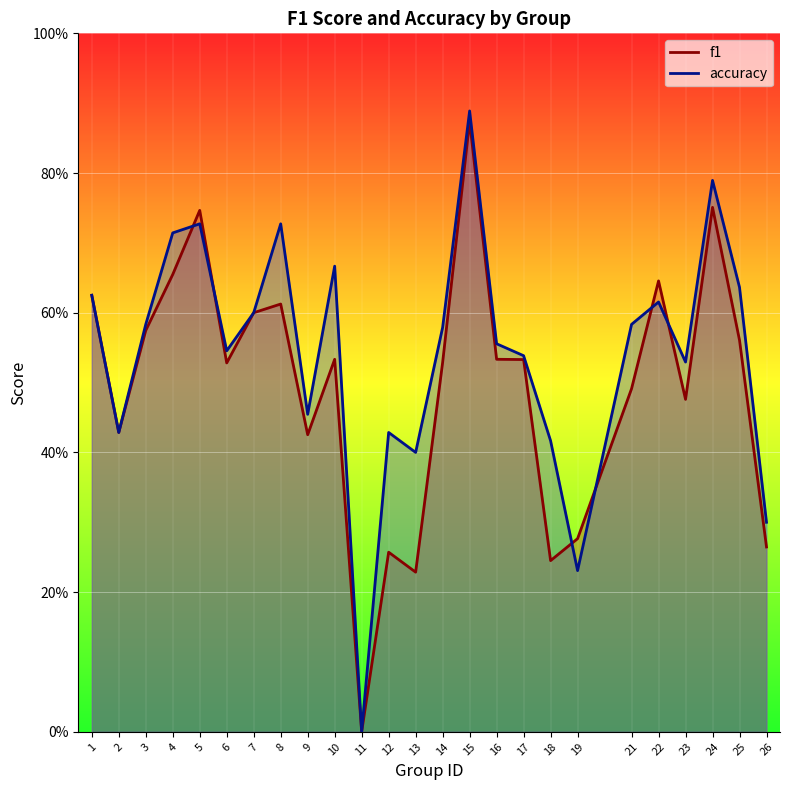

List the series in order of their peak value, highest first.

accuracy, f1